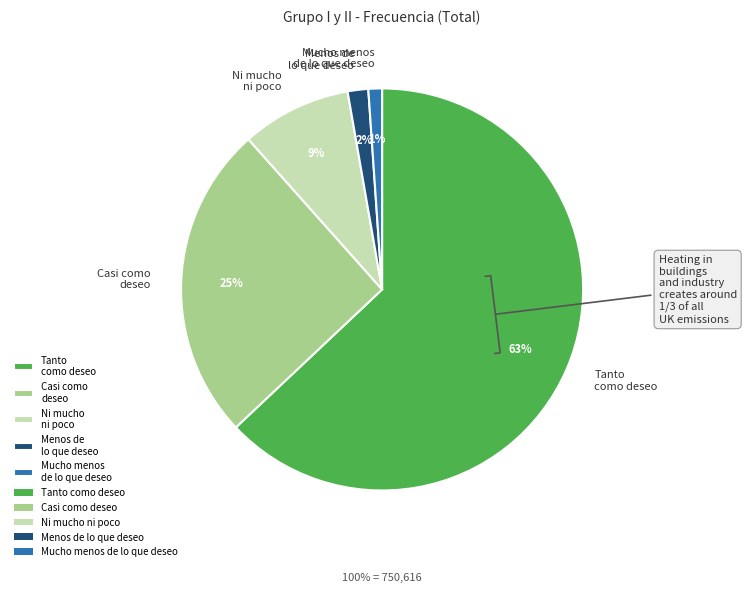

To the nearest percent, what percentage of the pie is Ni mucho ni poco?

9%